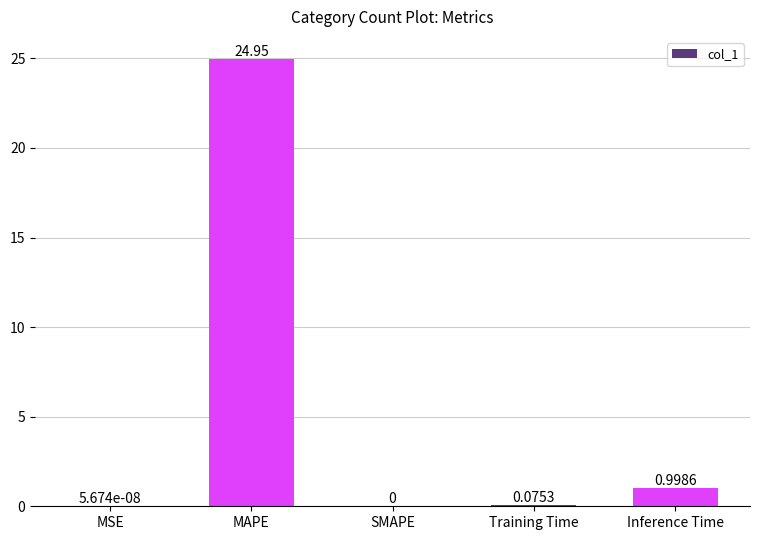

Are the bars grouped side by side (vs. stacked)?

No